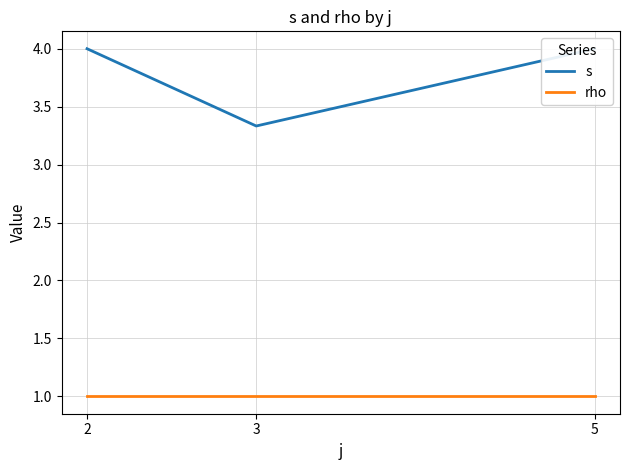

Which category has the lowest value in the s series?

3